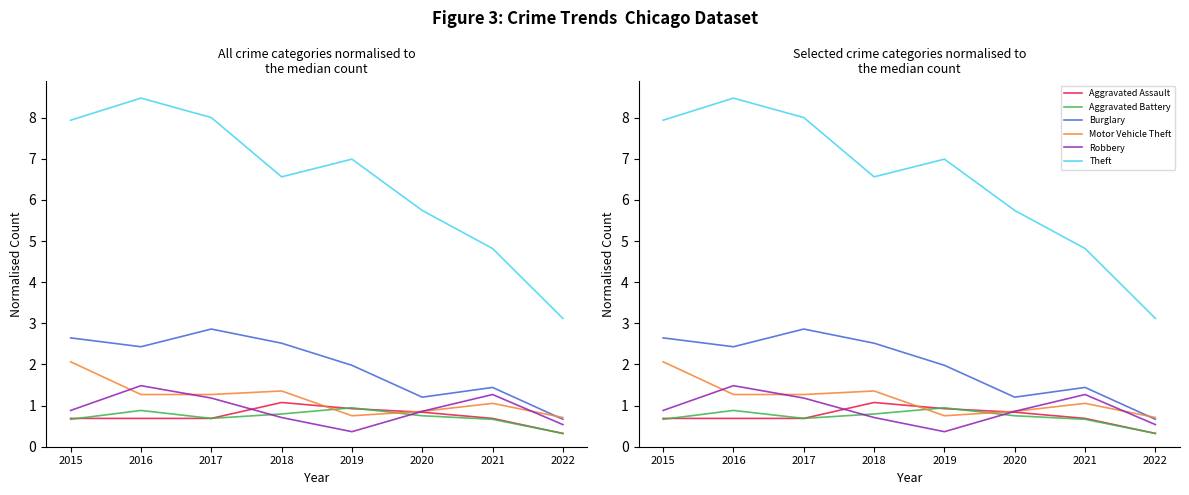

Which category has the lowest value across all series?

2022